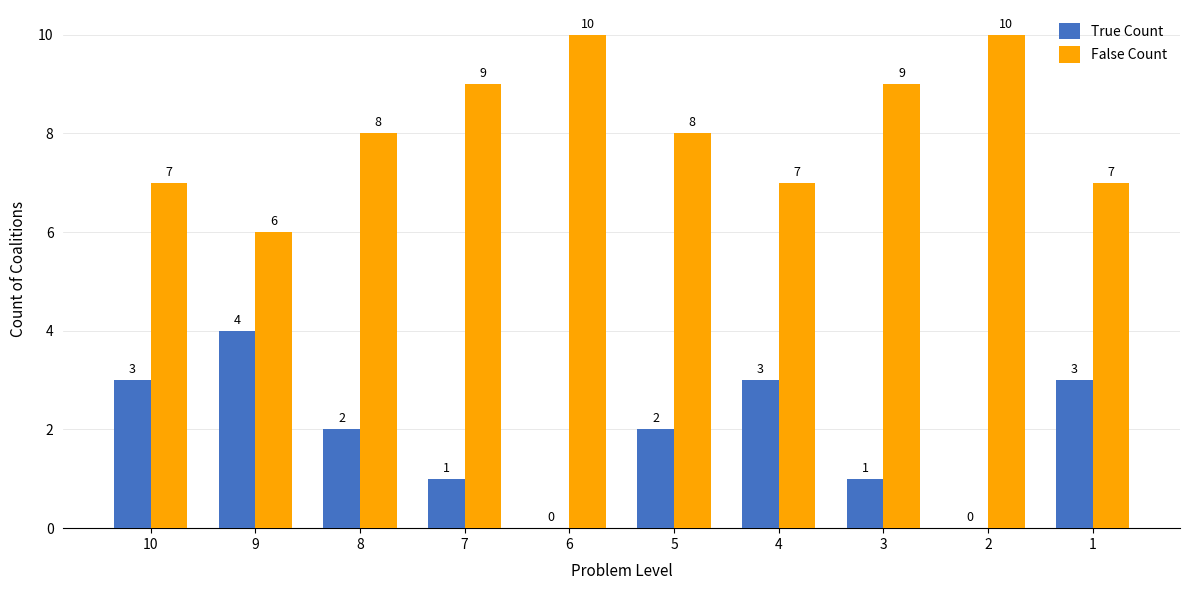

How many False Count values are between 7 and 9?

7